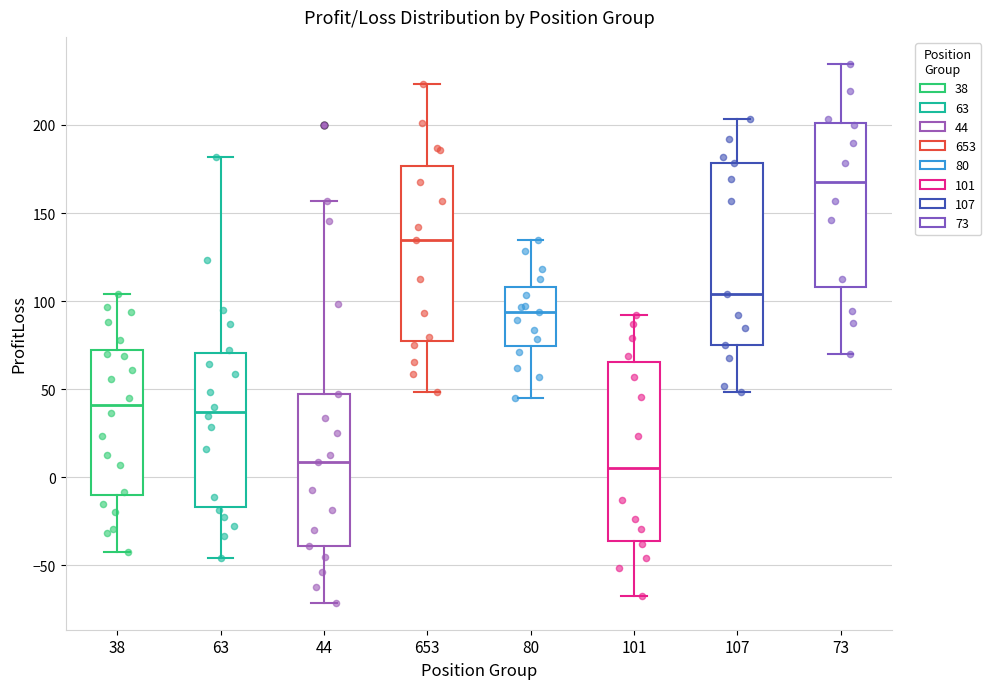

Reading left to right, read every box against the y-axis: the position of its median line, the range the box covers, and the ends of its whiskers. The values are not printed on the chart, so give them approximately, as read against the axis.

38: median 40, box -10 to 70, whiskers -40 to 105
63: median 35, box -15 to 70, whiskers -45 to 180
44: median 10, box -40 to 45, whiskers -70 to 155
653: median 135, box 75 to 175, whiskers 50 to 225
80: median 95, box 75 to 110, whiskers 45 to 135
101: median 5, box -35 to 65, whiskers -65 to 90
107: median 105, box 75 to 180, whiskers 50 to 205
73: median 170, box 110 to 200, whiskers 70 to 235